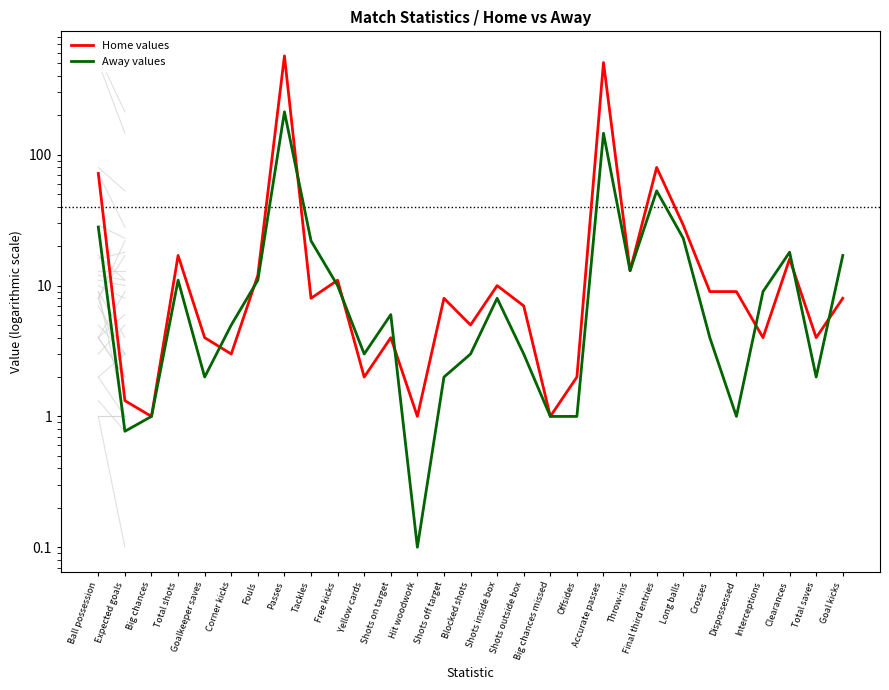

How many lines are shown in the chart?

2